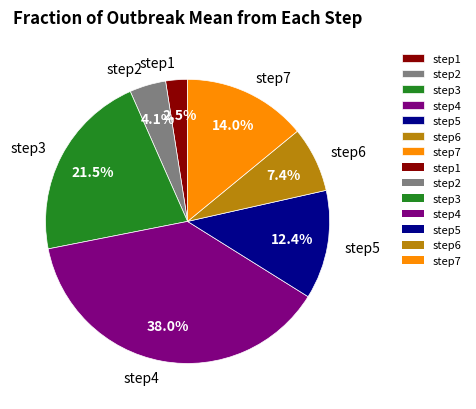

Is step6 the majority of the pie?

No